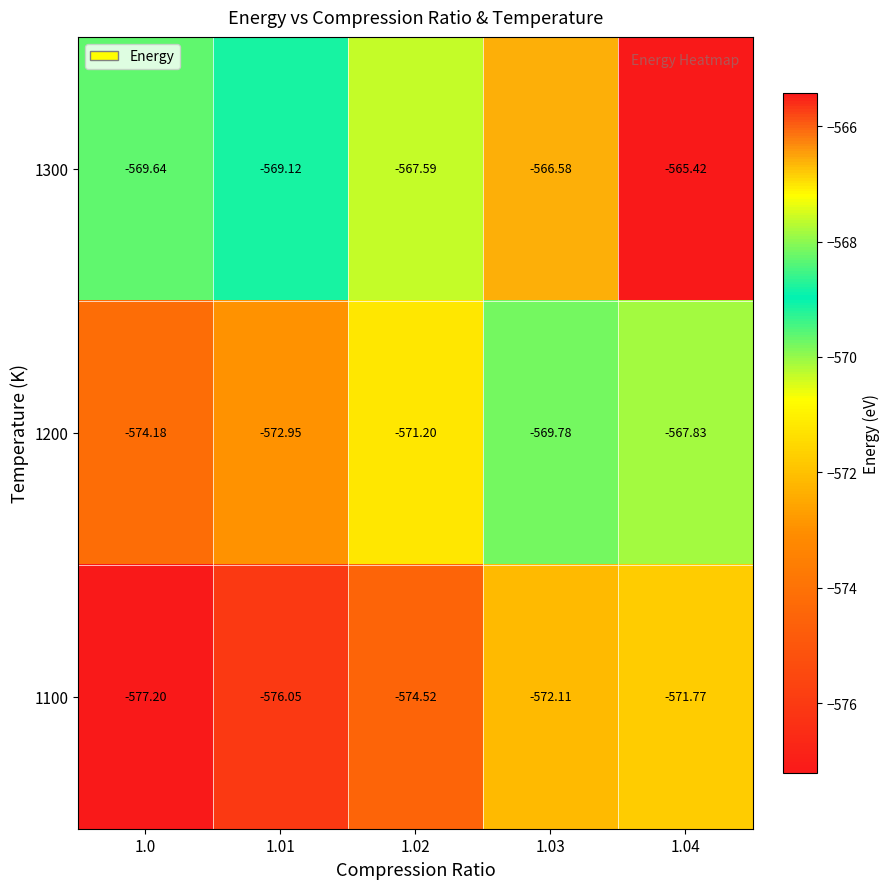

Is the value of 1200 at 1.02 greater than the value of 1100 at 1.01?

Yes